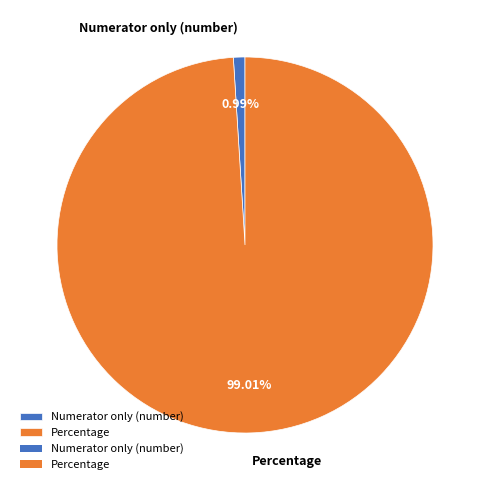

Count the number of slices in the pie.

2